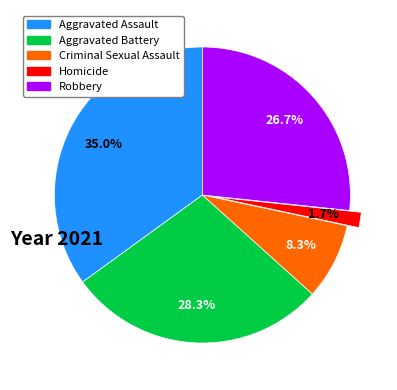

How much of the chart is everything except Aggravated Assault?

65.0%